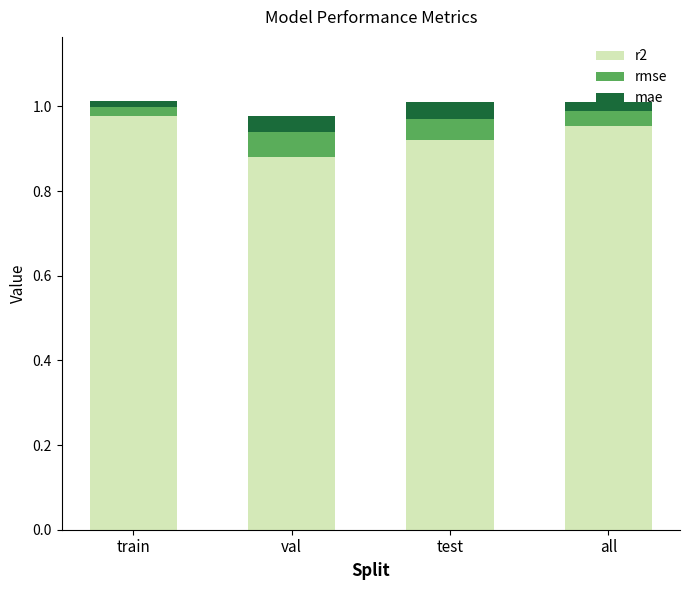

How many bars are there in total?

4